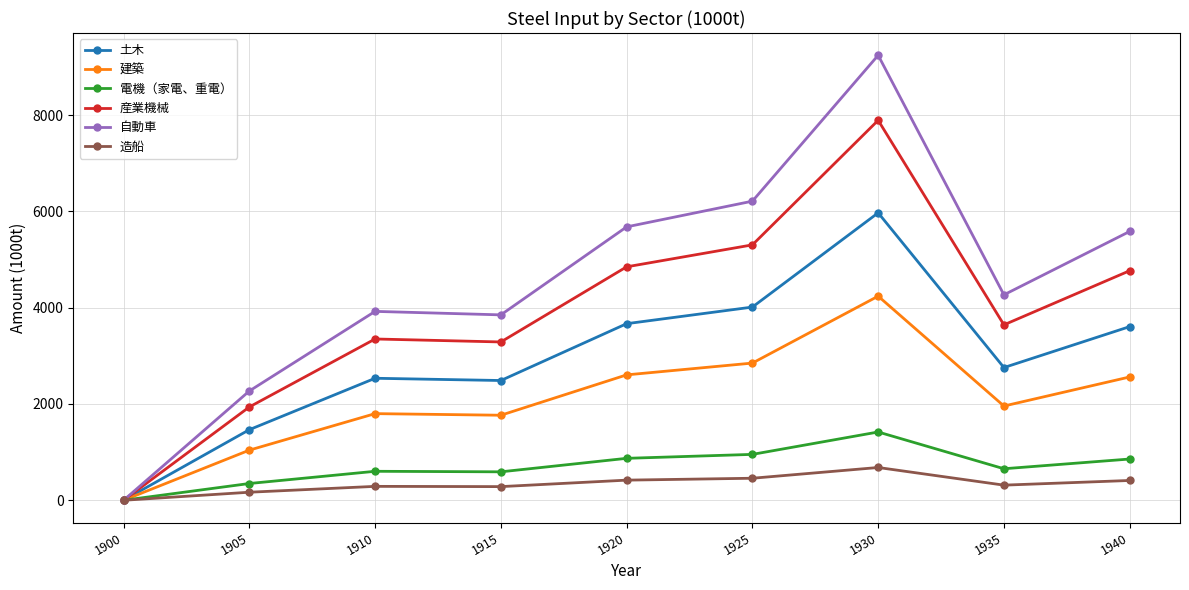

True or false: 産業機械 has more than 2 points higher than both neighbors.

False